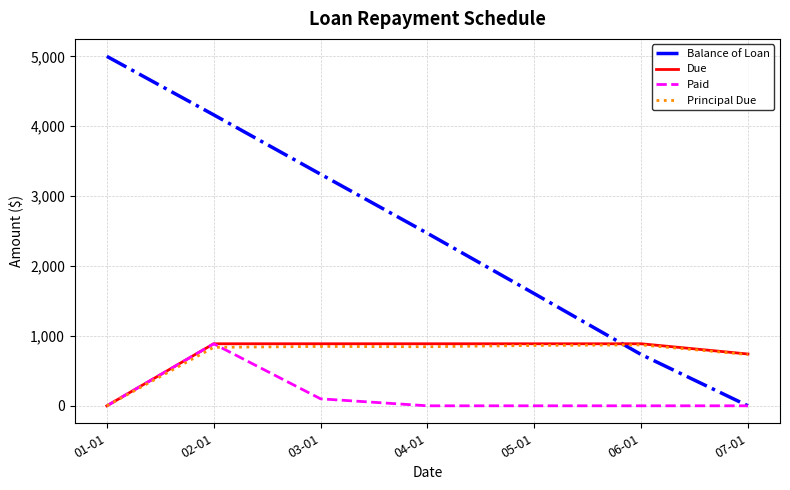

What is the greatest value displayed?

5000.0